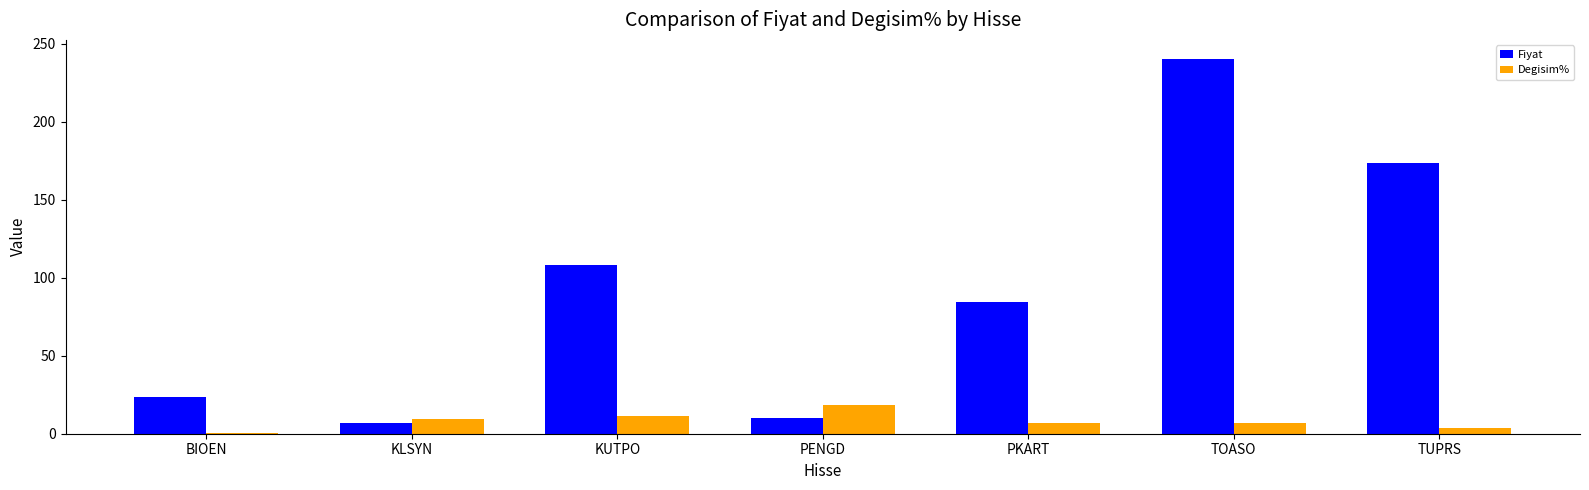

What is the sum of all Fiyat values?

646.8